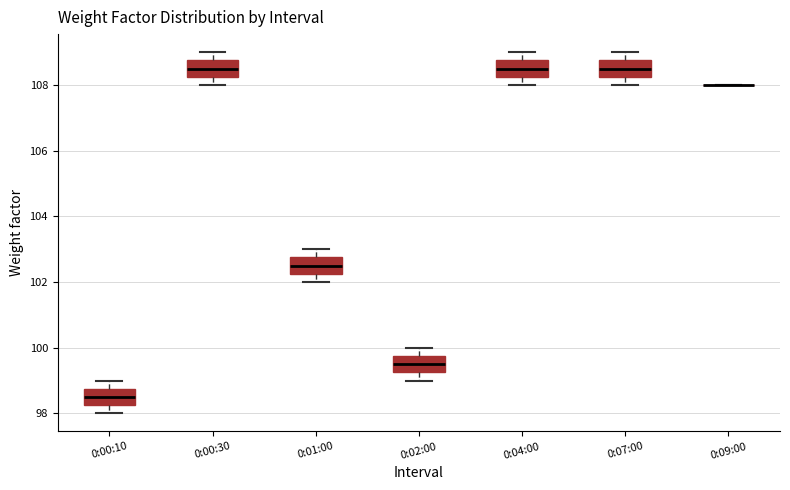

Reading left to right, read every box against the y-axis: the position of its median line, the range the box covers, and the ends of its whiskers. The values are not printed on the chart, so give them approximately, as read against the axis.

0:00:10: median 98.6, box 98.2 to 98.8, whiskers 98.0 to 99.0
0:00:30: median 108.6, box 108.2 to 108.8, whiskers 108.0 to 109.0
0:01:00: median 102.6, box 102.2 to 102.8, whiskers 102.0 to 103.0
0:02:00: median 99.6, box 99.2 to 99.8, whiskers 99.0 to 100.0
0:04:00: median 108.6, box 108.2 to 108.8, whiskers 108.0 to 109.0
0:07:00: median 108.6, box 108.2 to 108.8, whiskers 108.0 to 109.0
0:09:00: box collapsed to a line at 108.0, whiskers 108.0 to 108.0